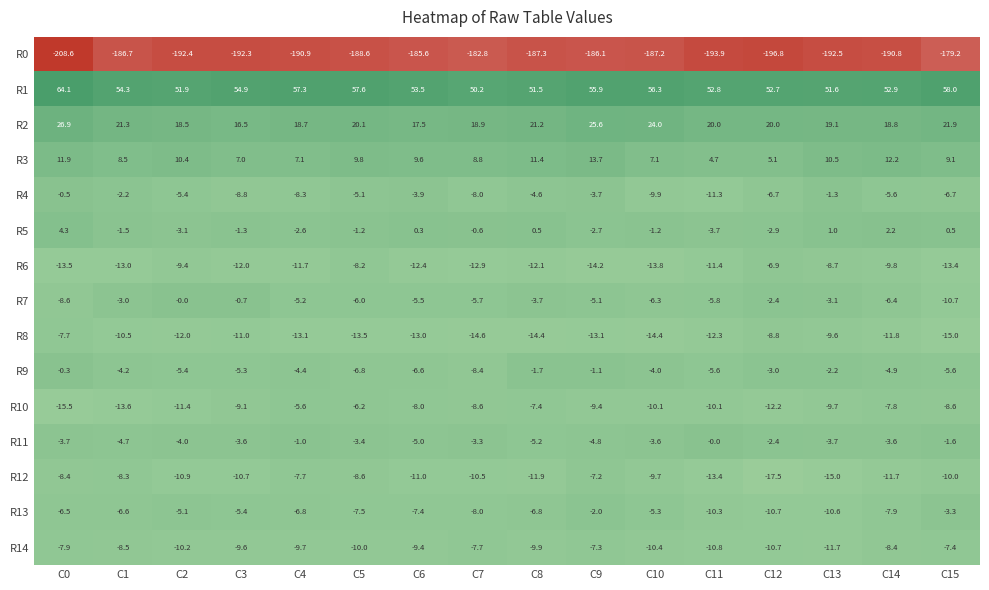

Which series has the largest range (max minus min)?

R0